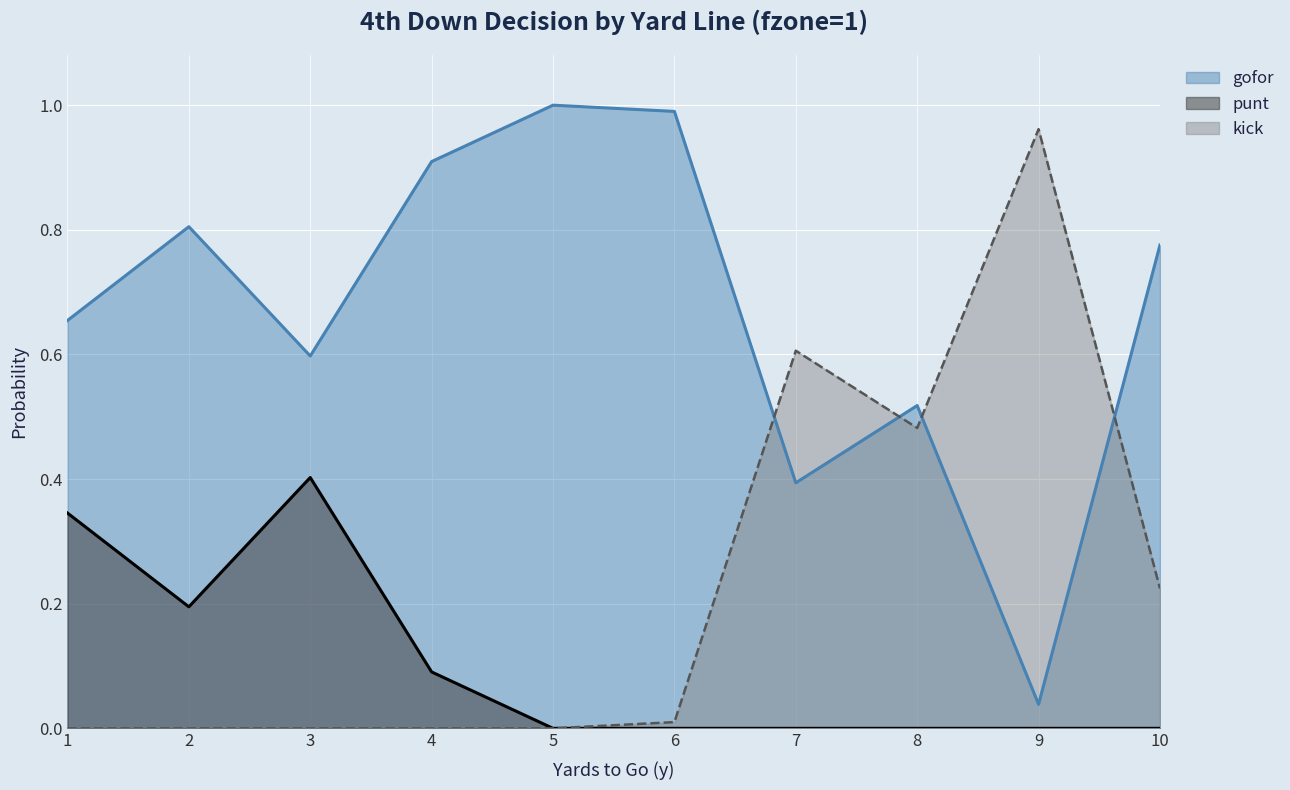

Which series changed the most between 4 and 8?

kick